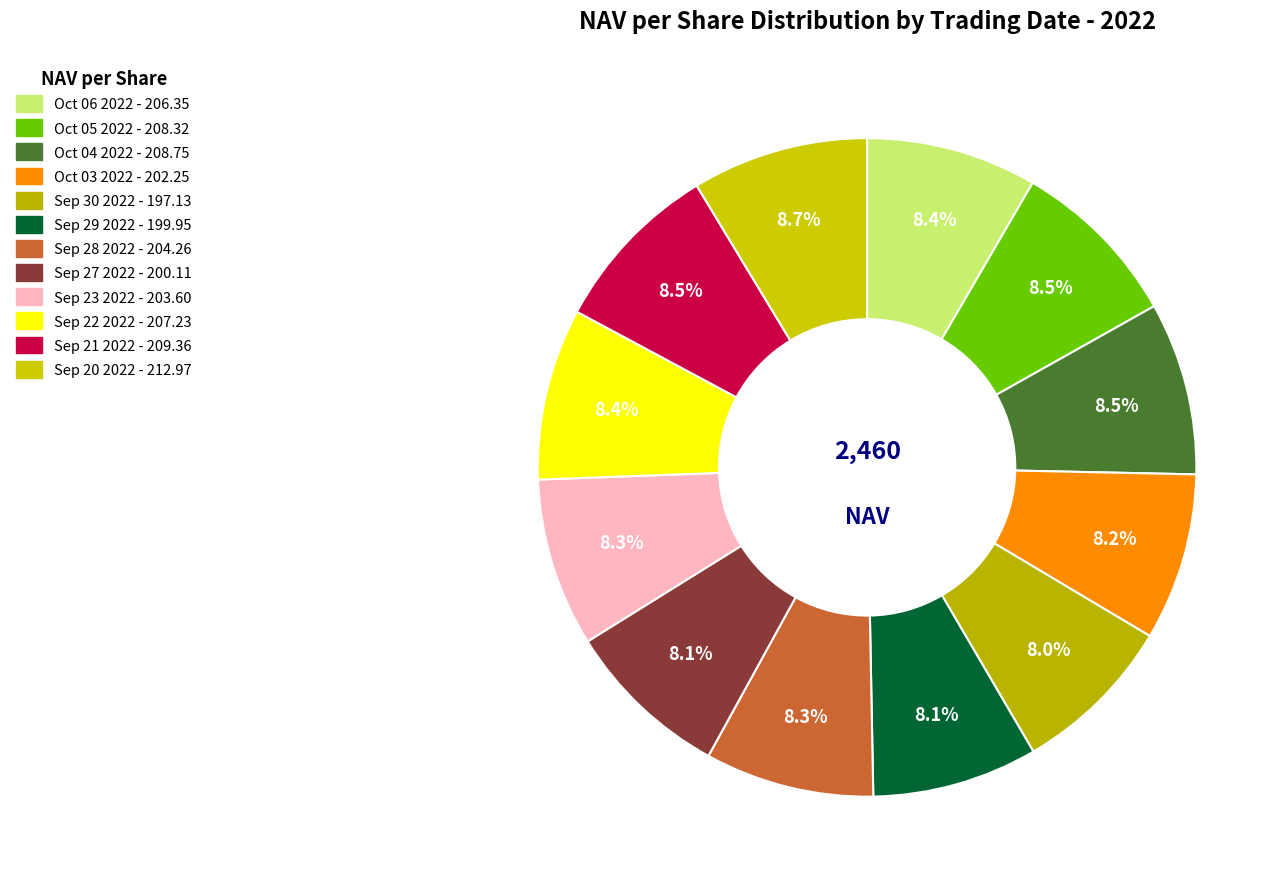

True or false: Oct 04 2022 accounts for 8% of the total.

True